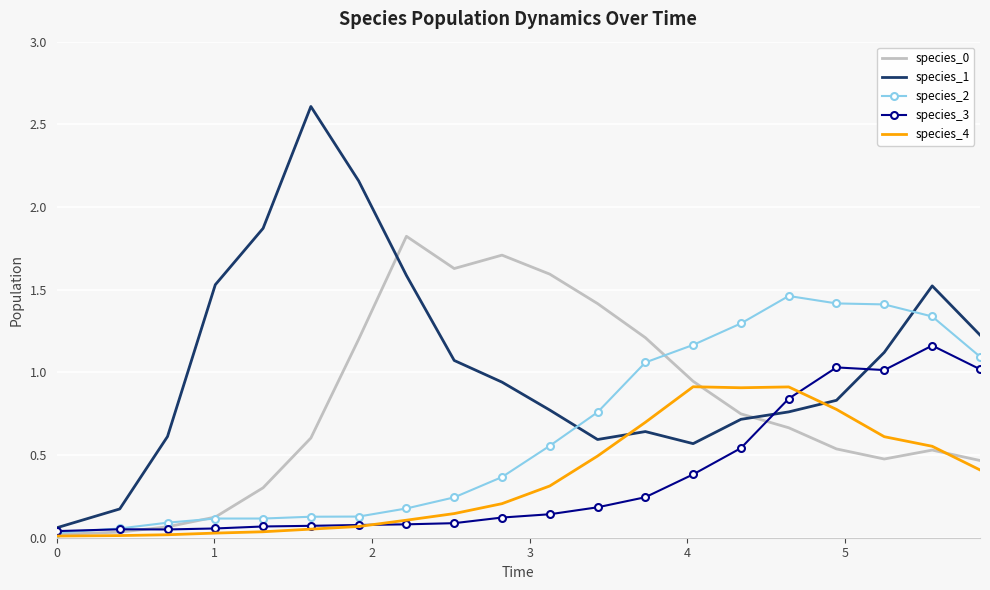

Which series has the largest total across all categories?

species_1